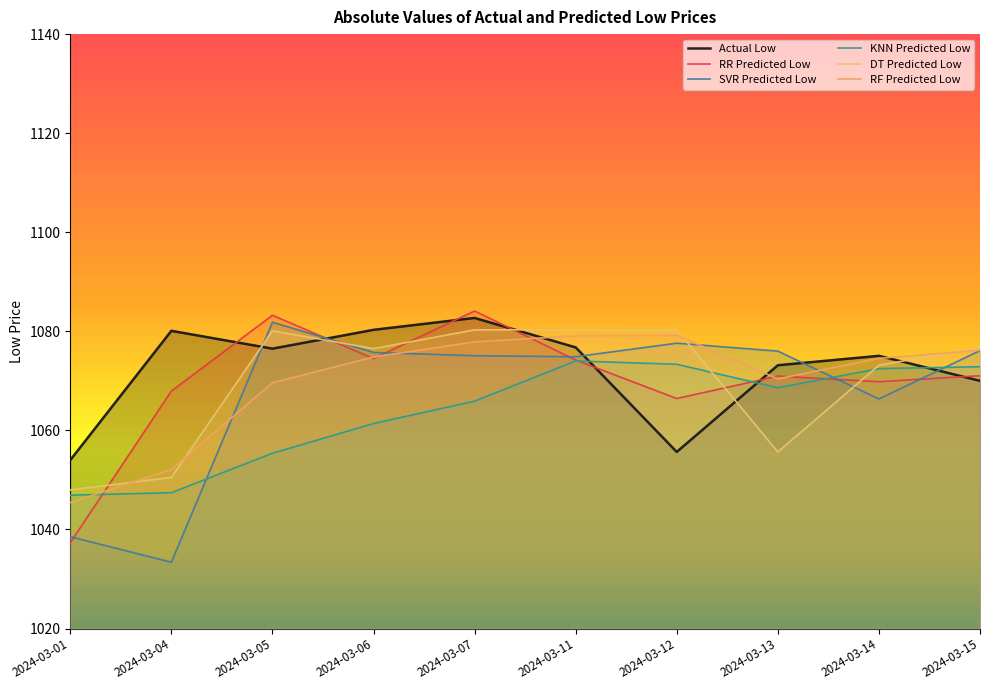

What is the total value across all series at 2024-03-13?

6414.8